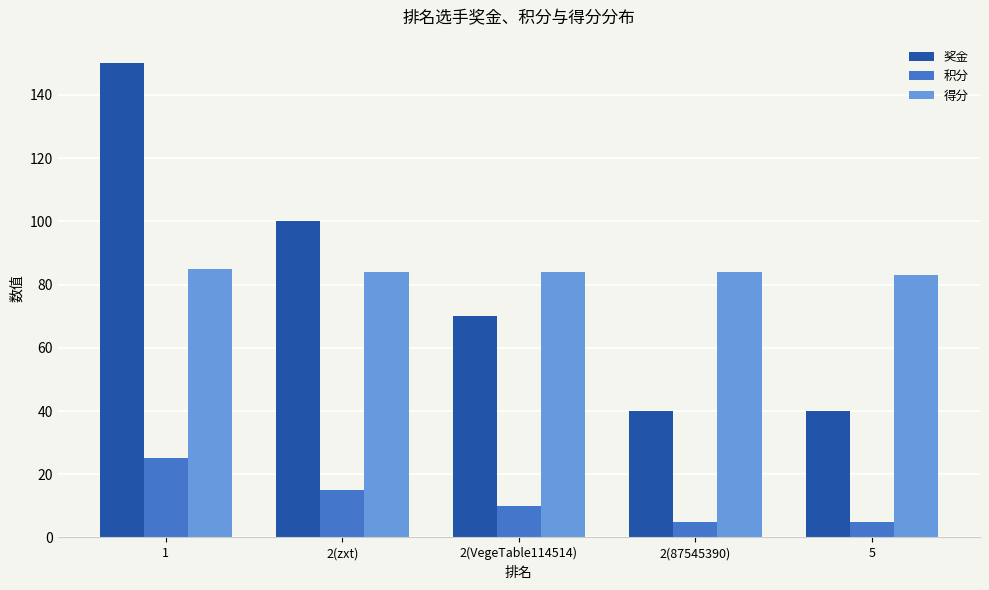

What is the difference between the highest and lowest values at 1?

125